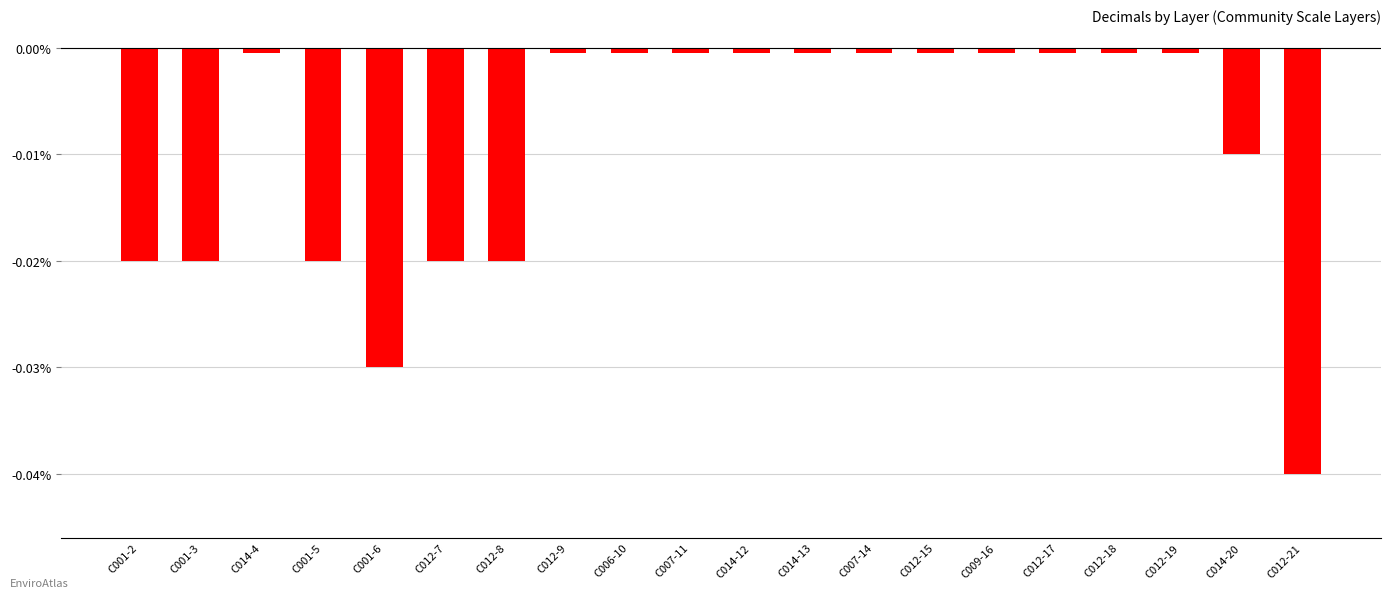

What is the label of the 16th bar from the left?

C012-17